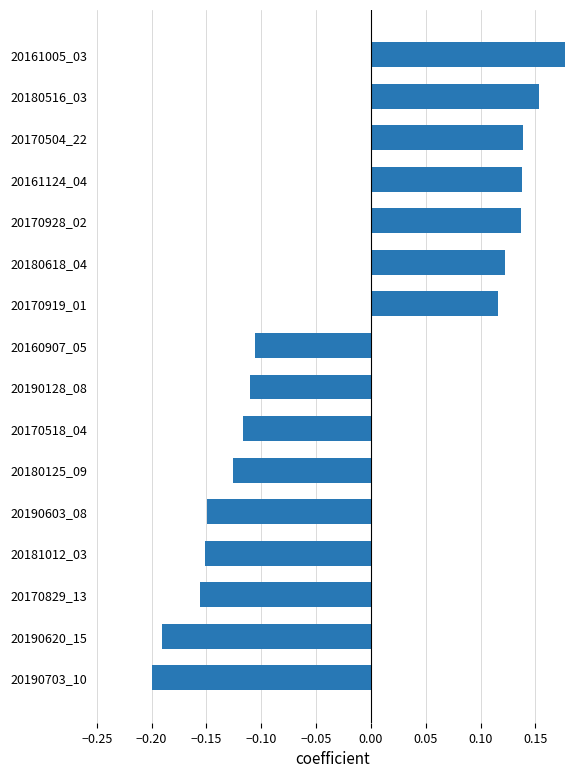

What is the sum of the values at 20181012_03 and 20170829_13?

-0.3